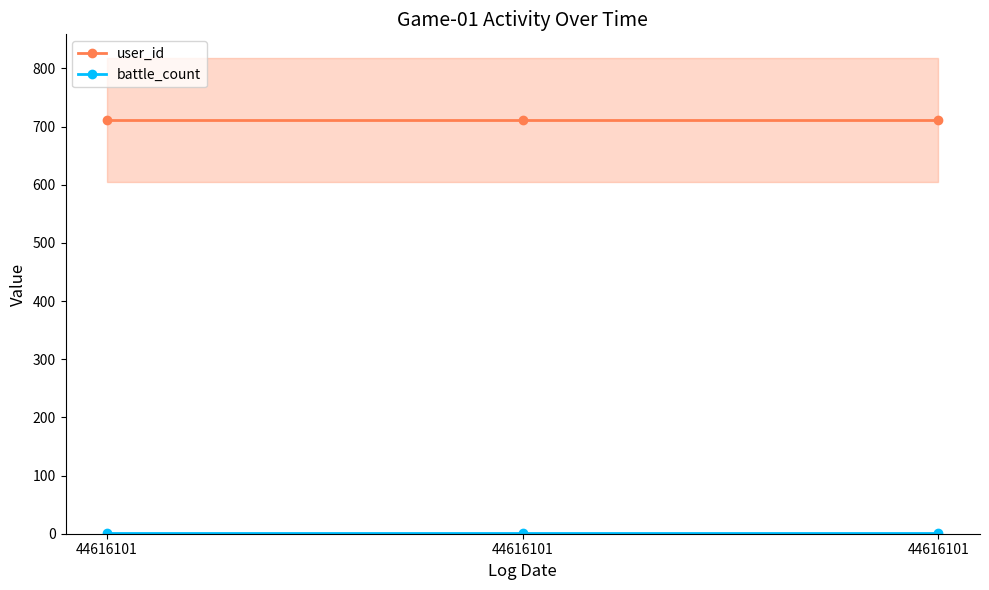

What is the minimum value shown in the chart?

1